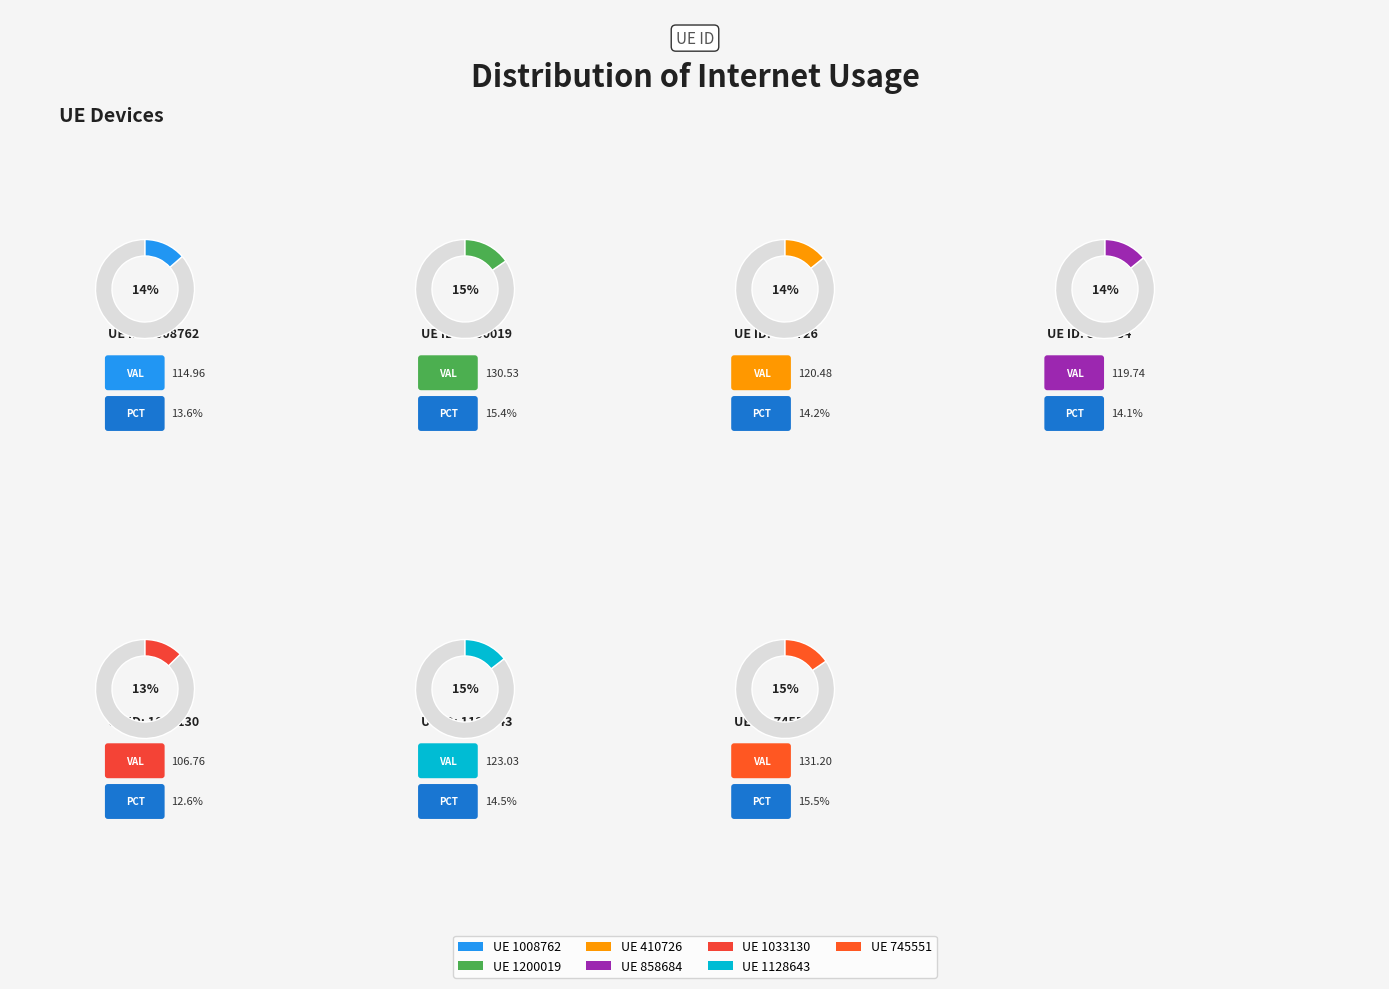

Combined, what portion of the pie is 858684 and 1008762?

27.7%